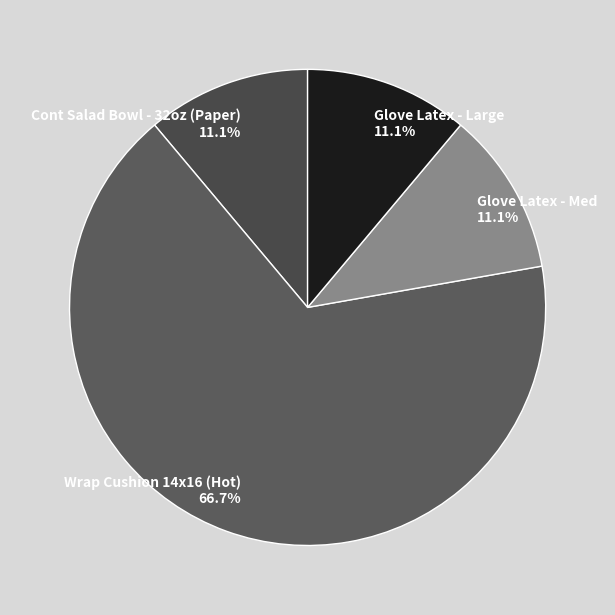

What percentage is the Cont Salad Bowl - 32oz (Paper) slice, to the nearest percent?

11%